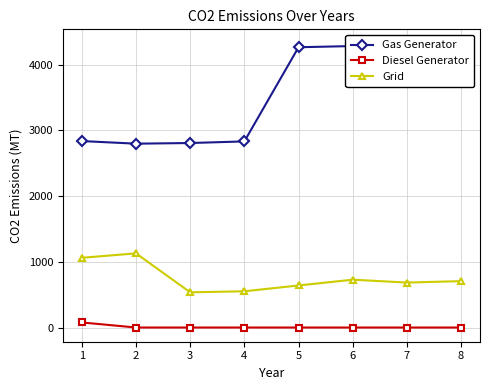

Is the value of Gas Generator at 6 greater than the value of Diesel Generator at 5?

Yes